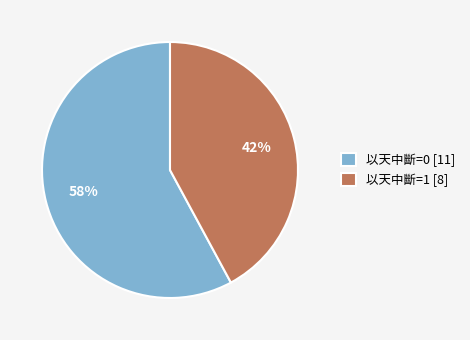

Is it true that 以天中斷=0 is 75% of the pie?

False